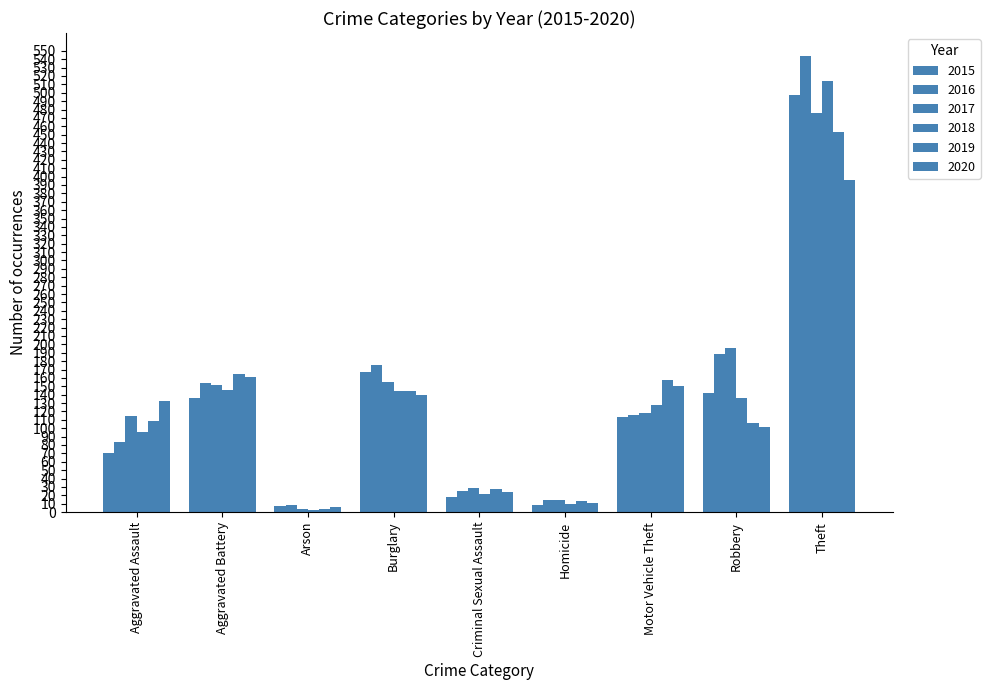

Rank the categories by 2017 value from highest to lowest.

Theft, Robbery, Burglary, Aggravated Battery, Motor Vehicle Theft, Aggravated Assault, Criminal Sexual Assault, Homicide, Arson